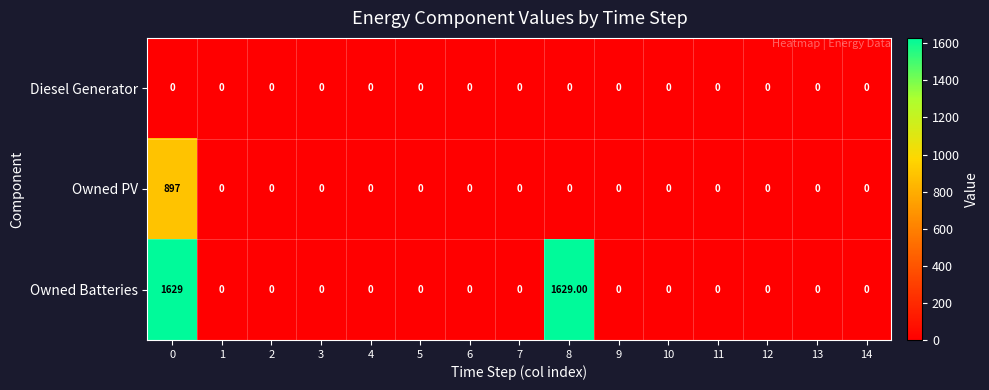

Which series has the largest total across all categories?

Owned Batteries